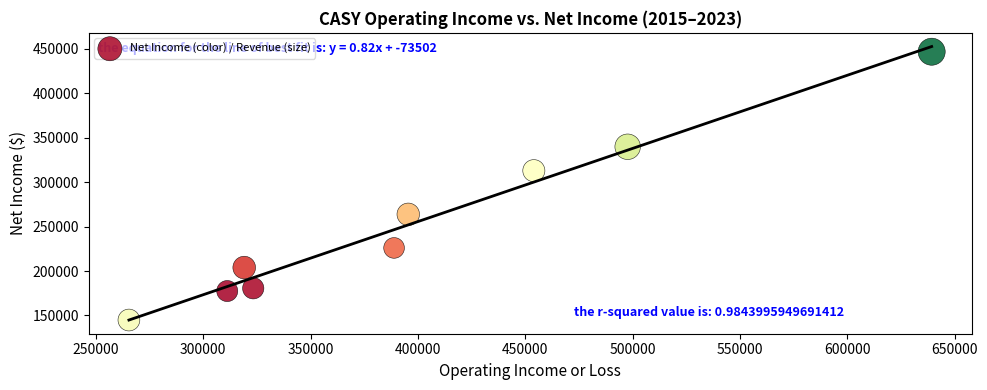

What is the average X value?

399378